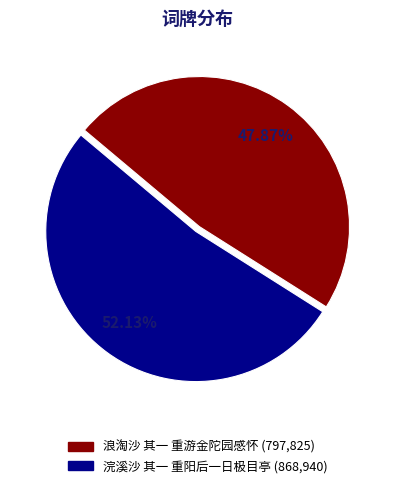

How many segments does this pie chart have?

2